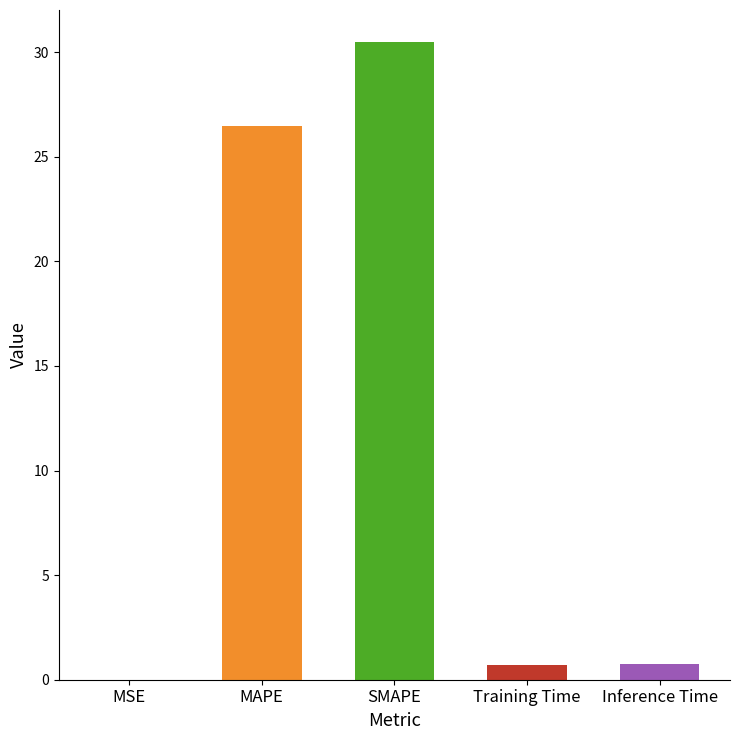

What is the label of the 5th bar from the left?

Inference Time